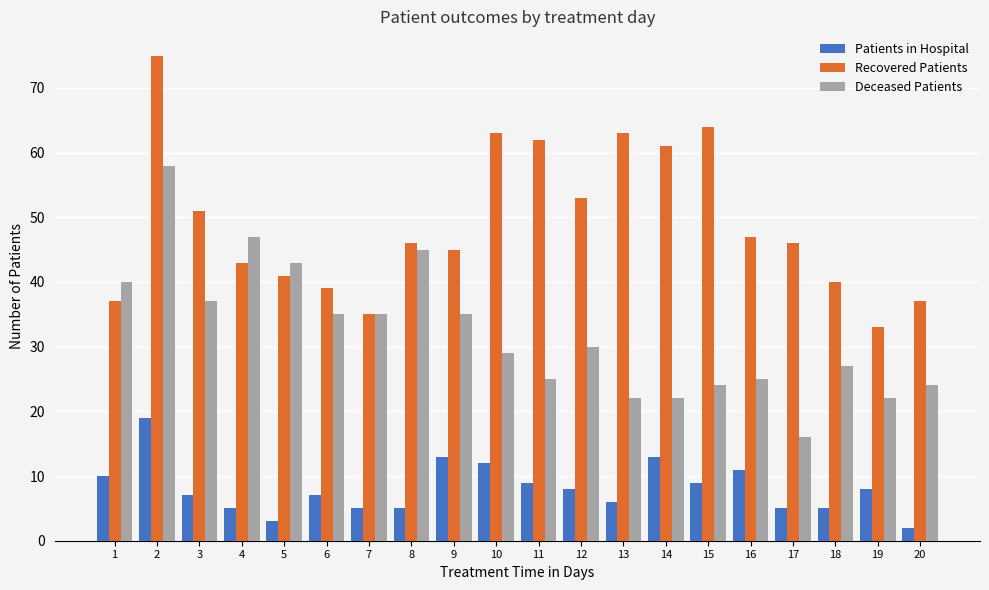

What is the spread (max minus min) of values at 18?

35